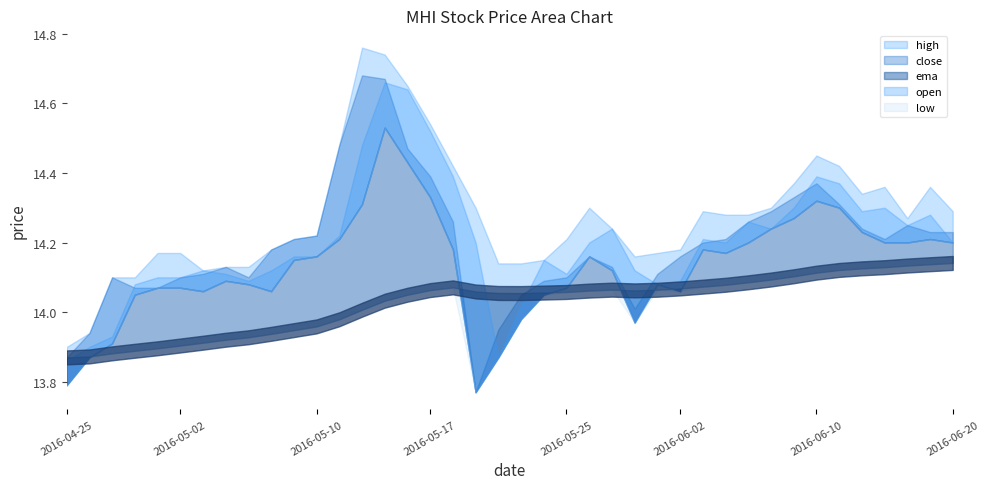

How many lines are shown in the chart?

5